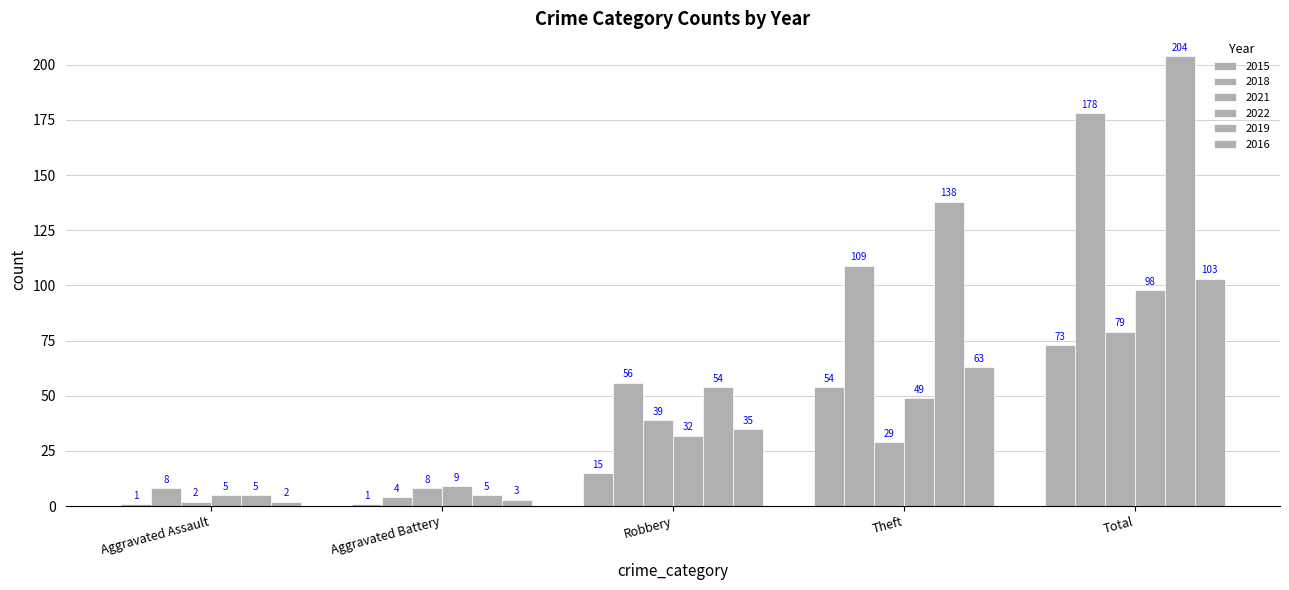

Are the bars grouped side by side (vs. stacked)?

Yes